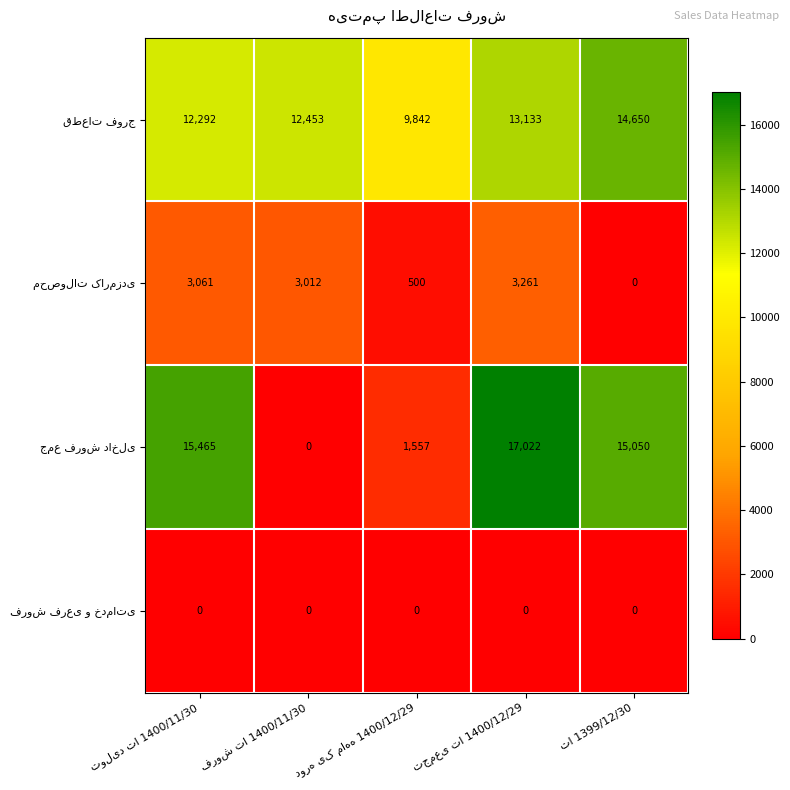

What is the maximum value shown in the chart?

17022